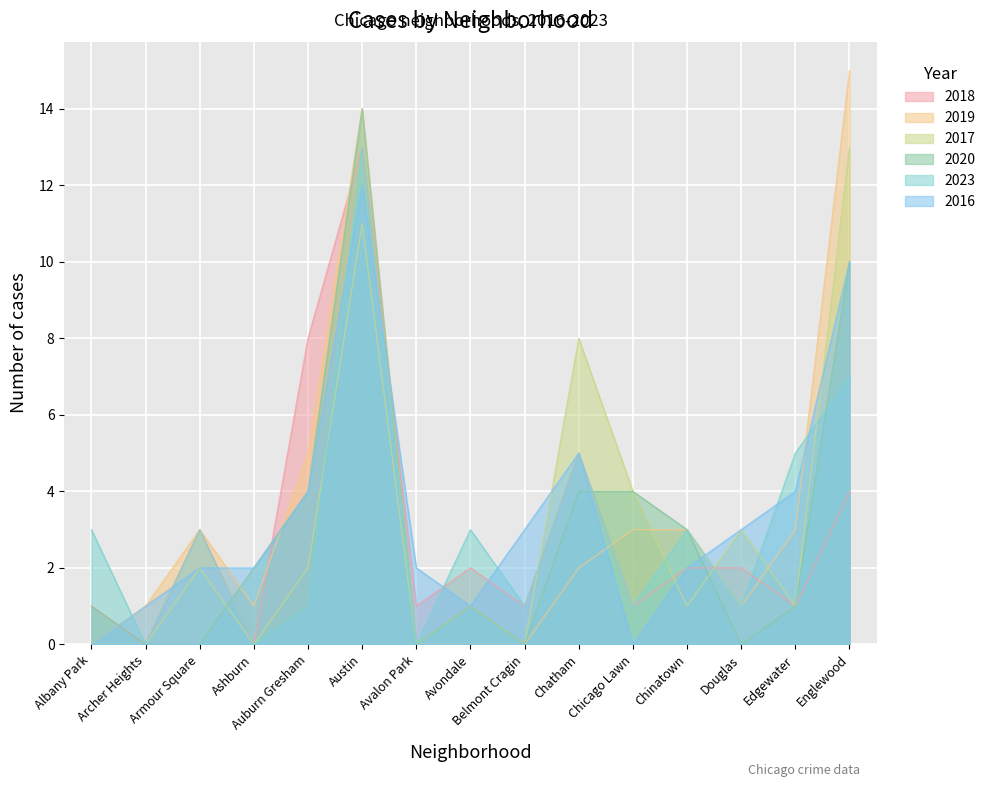

What is the sum of the 2018 values at Auburn Gresham and Edgewater?

9